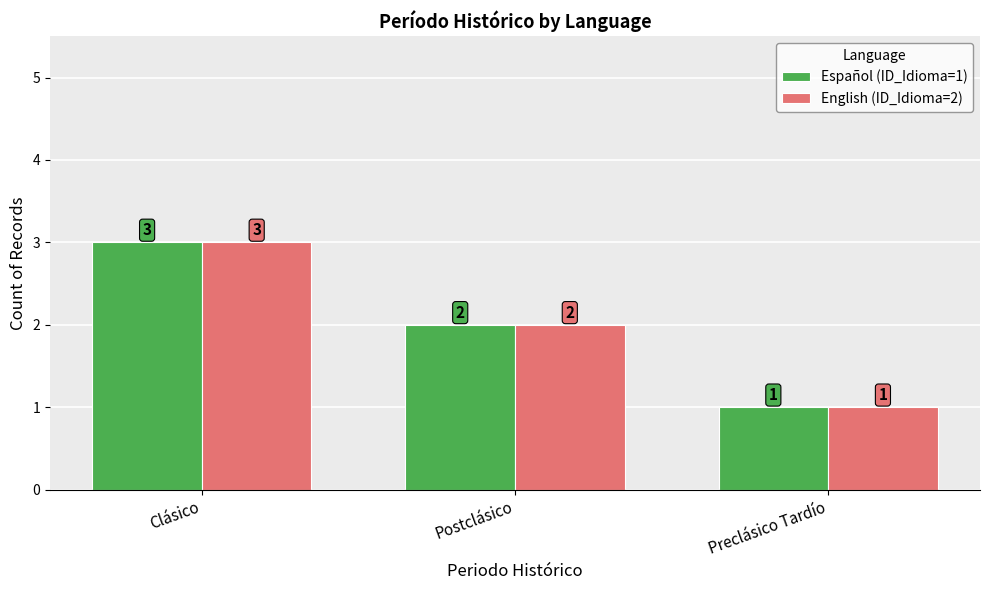

Reading left to right, what are all the values shown in this chart?

Español (ID_Idioma=1): 3	2	1
English (ID_Idioma=2): 3	2	1